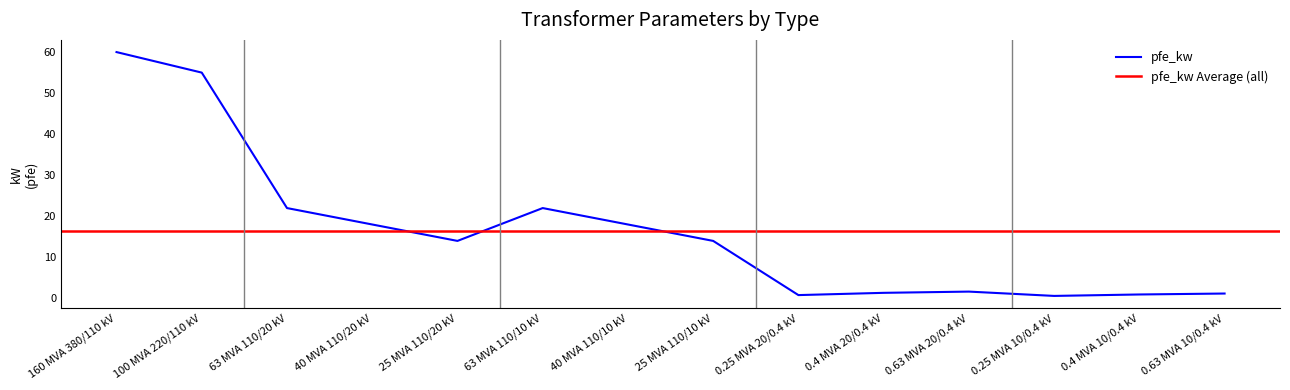

True or false: pfe_kw has a value of 33.6 at 63 MVA 110/10 kV.

False